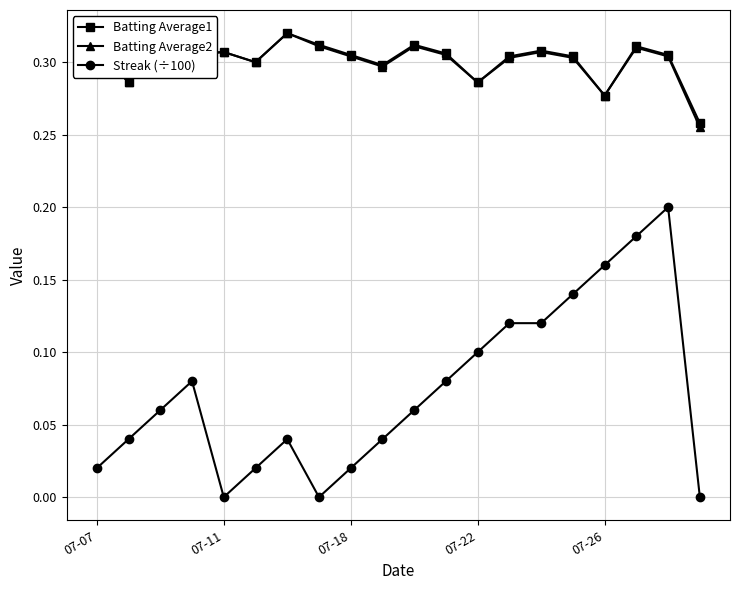

Which series has the widest spread of values?

Streak (÷100)